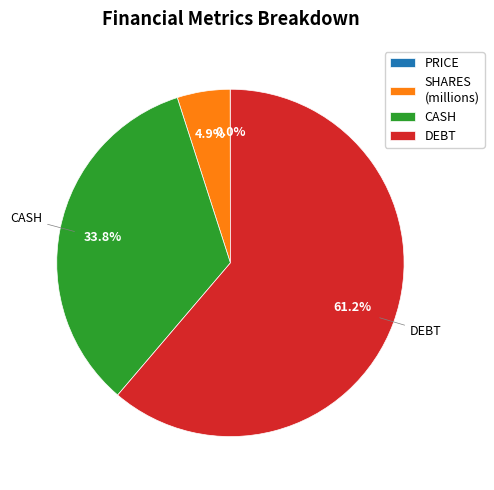

Combined, do DEBT and CASH account for over 50%?

Yes